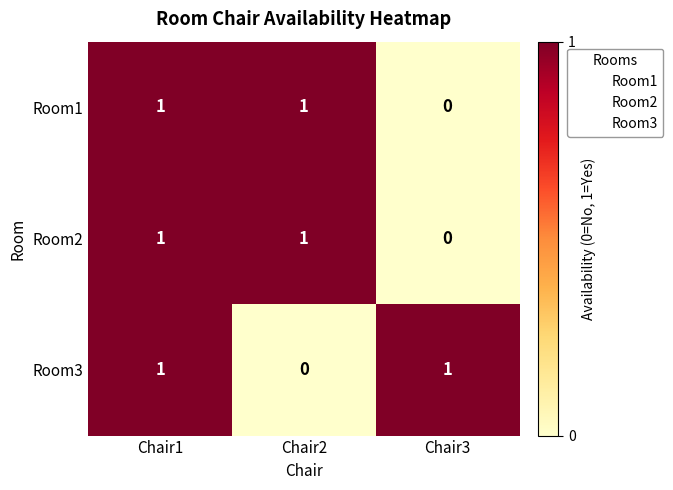

At which category is the sum across all series the highest?

Chair1